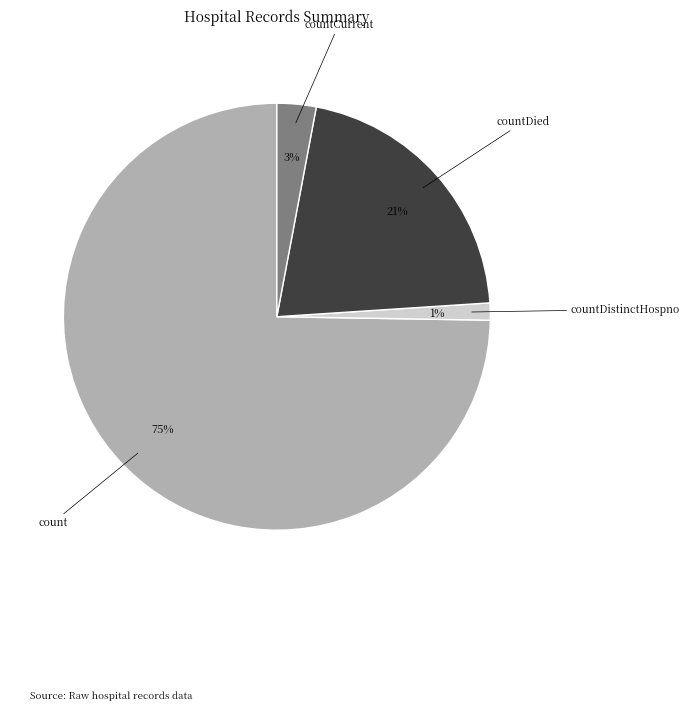

Does any single category account for the majority?

Yes